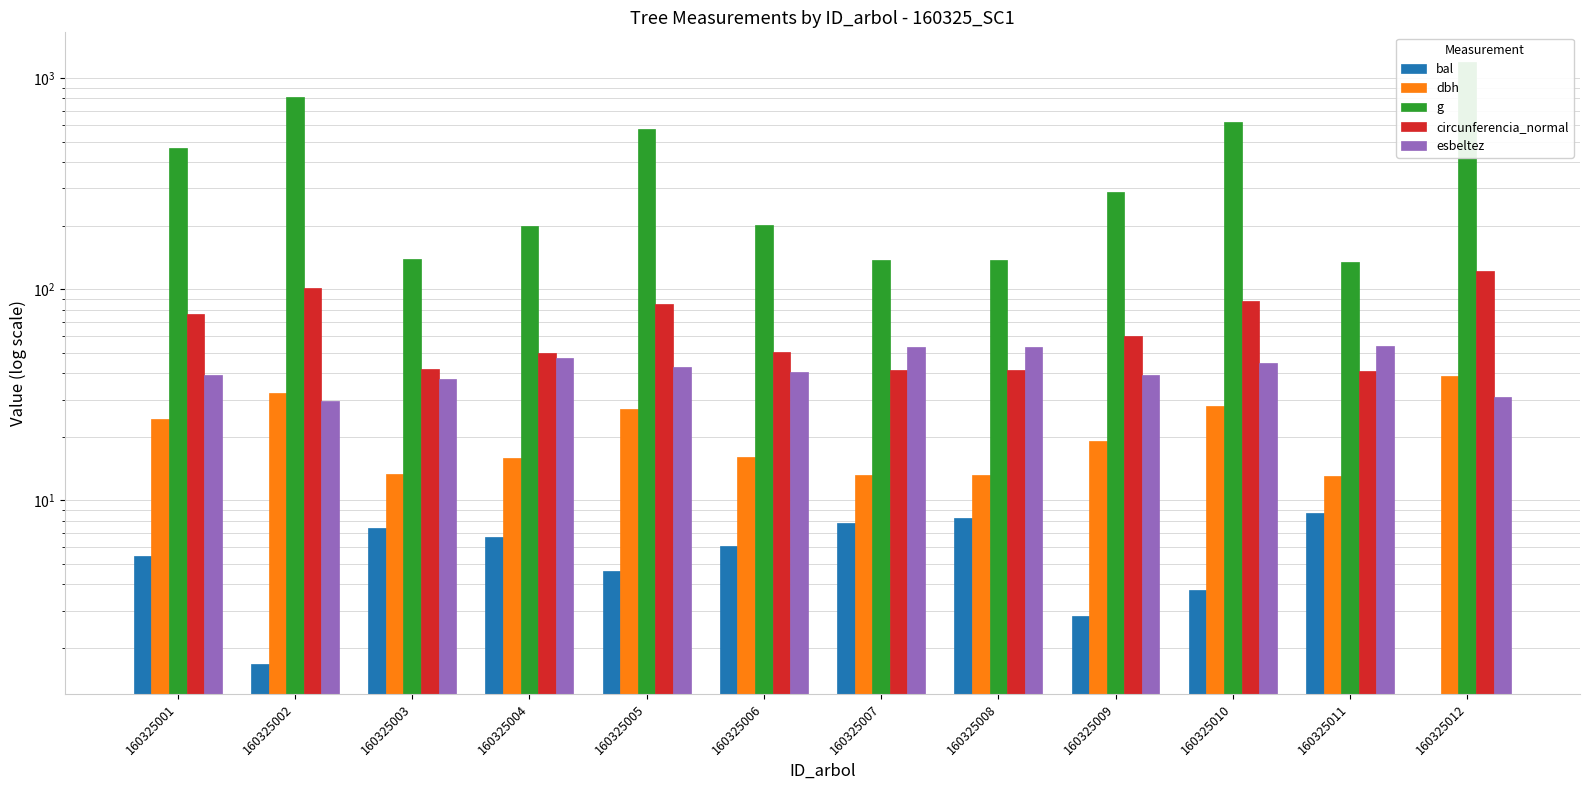

Rank the categories by dbh value from highest to lowest.

160325012, 160325002, 160325010, 160325005, 160325001, 160325009, 160325006, 160325004, 160325003, 160325007, 160325008, 160325011